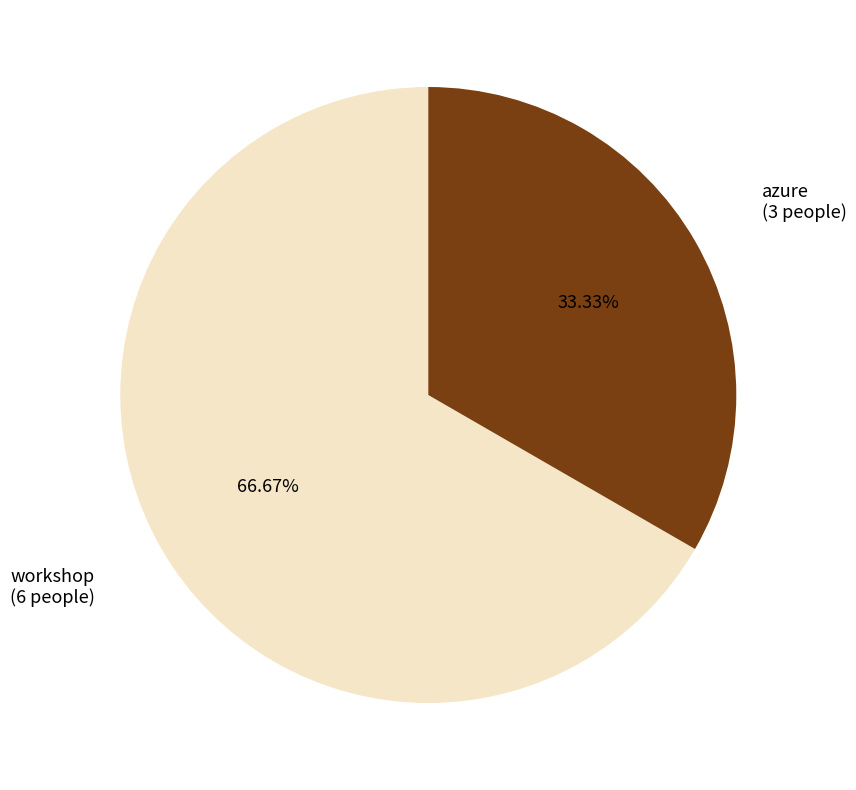

To the nearest percent, what is the difference between the largest and smallest slice percentages?

33%